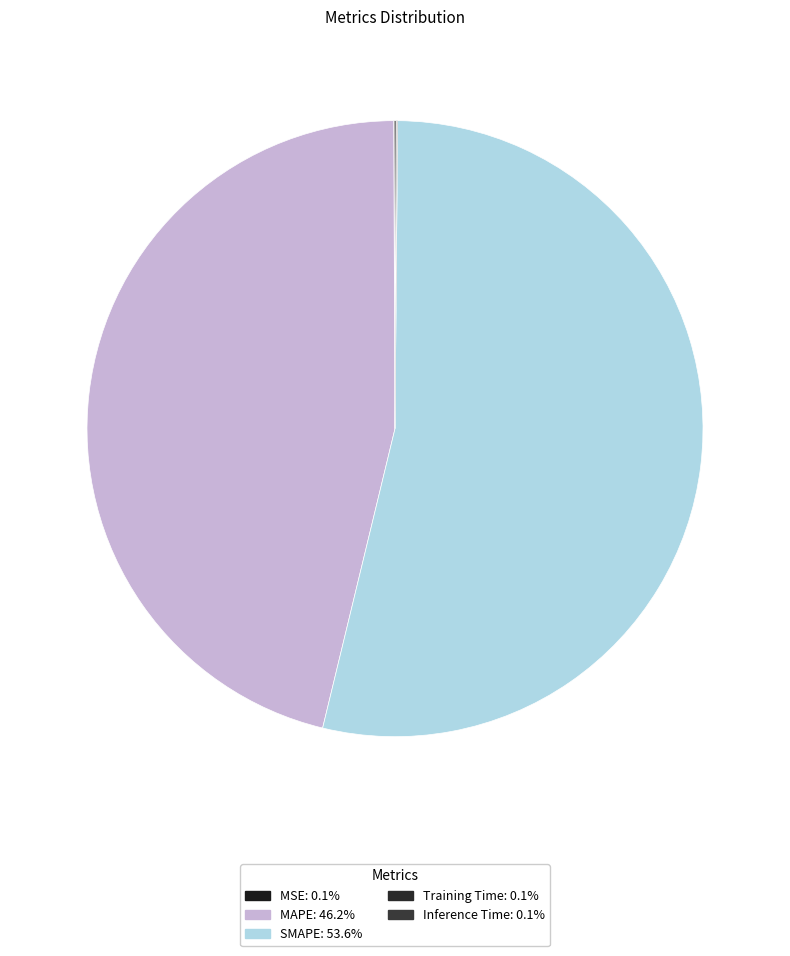

To the nearest percent, what portion does SMAPE represent?

54%